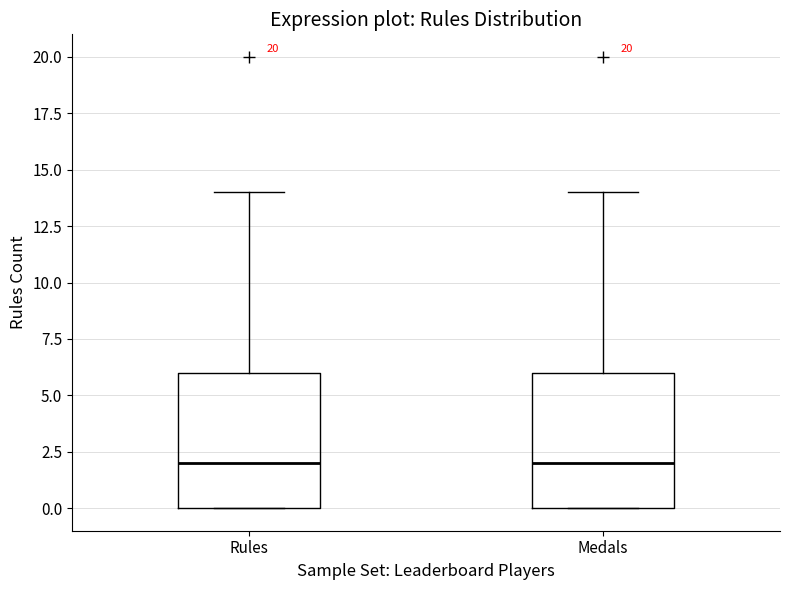

Reading left to right, read every box against the y-axis: the position of its median line, the range the box covers, and the ends of its whiskers. The values are not printed on the chart, so give them approximately, as read against the axis.

Rules: median 2, box 0 to 6, whiskers 0 to 14
Medals: median 2, box 0 to 6, whiskers 0 to 14